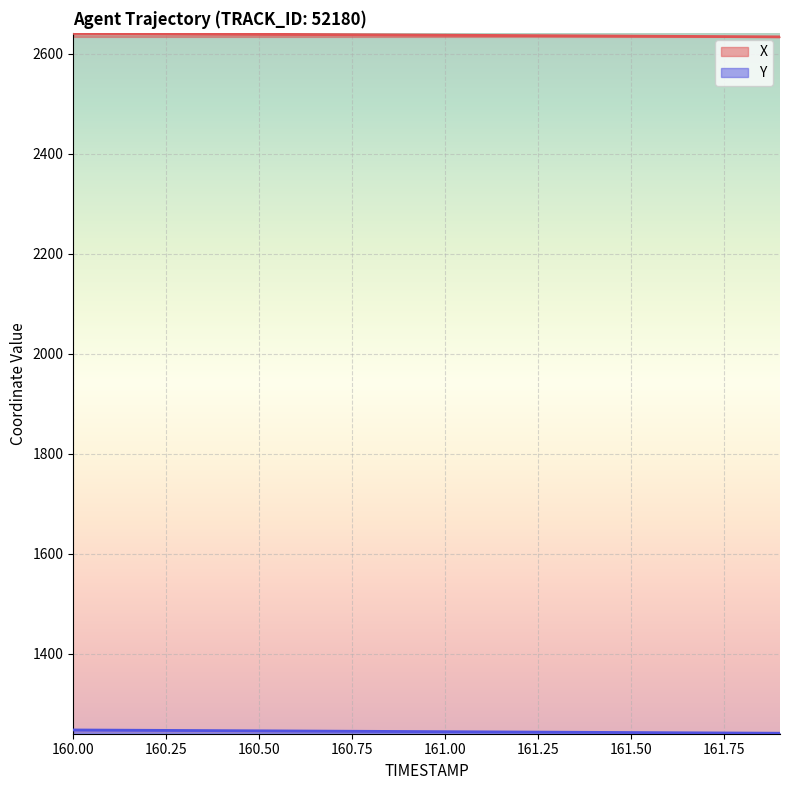

What is the average value of the X series?

2637.6